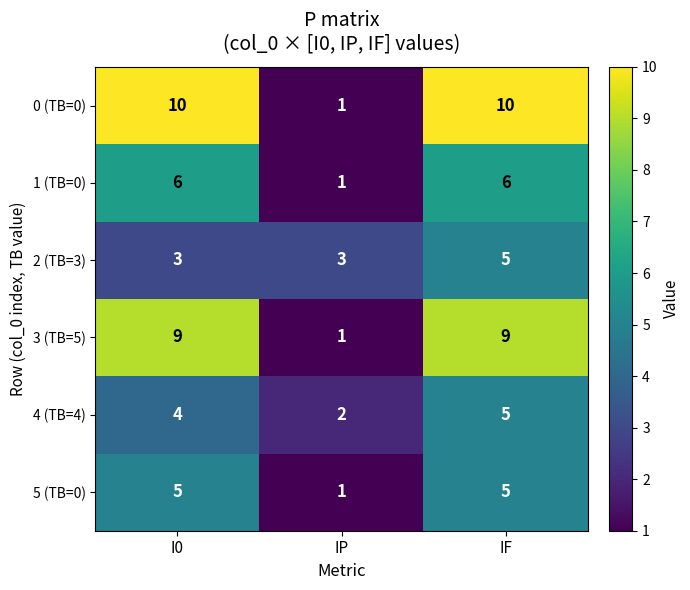

What is the average value of the 0 (TB=0) series?

7